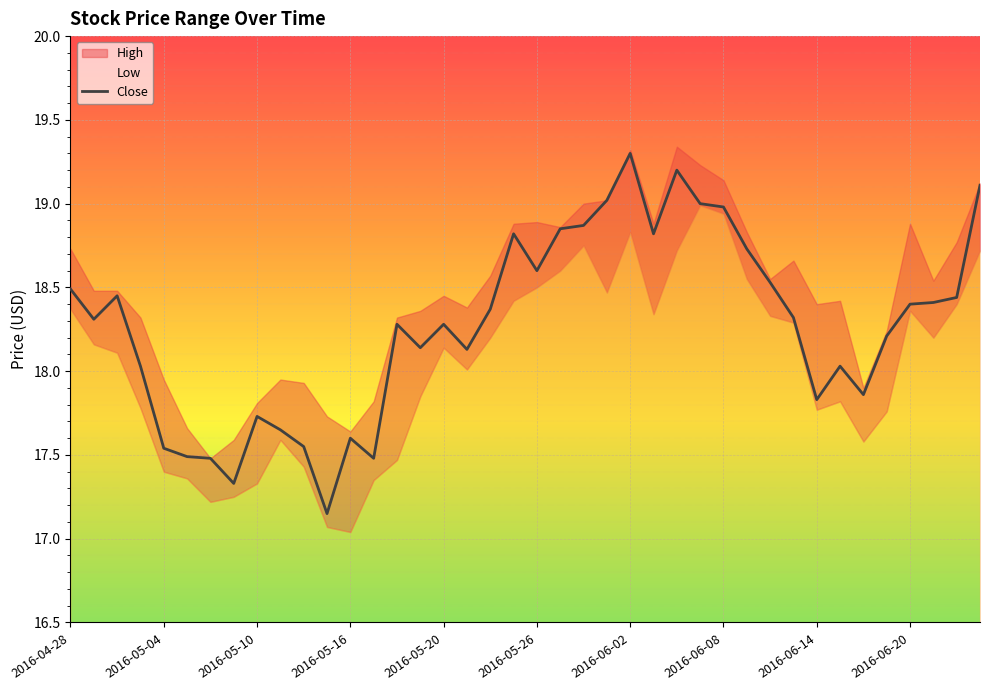

How many data points does each series have?

40